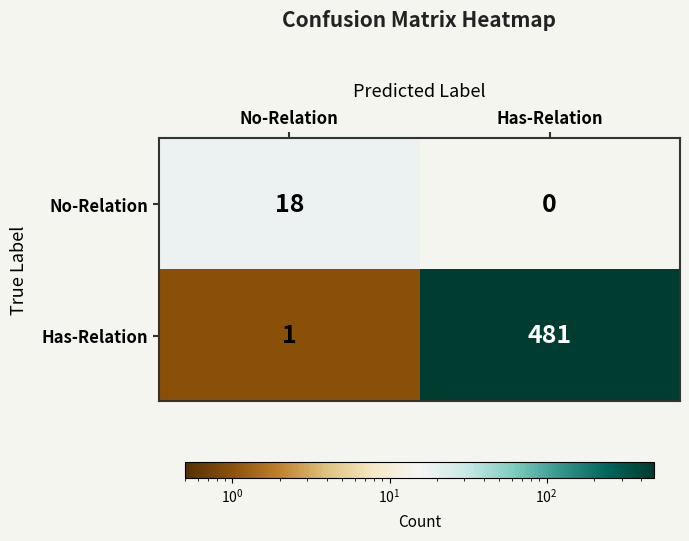

What is the sum of all Has-Relation values?

482